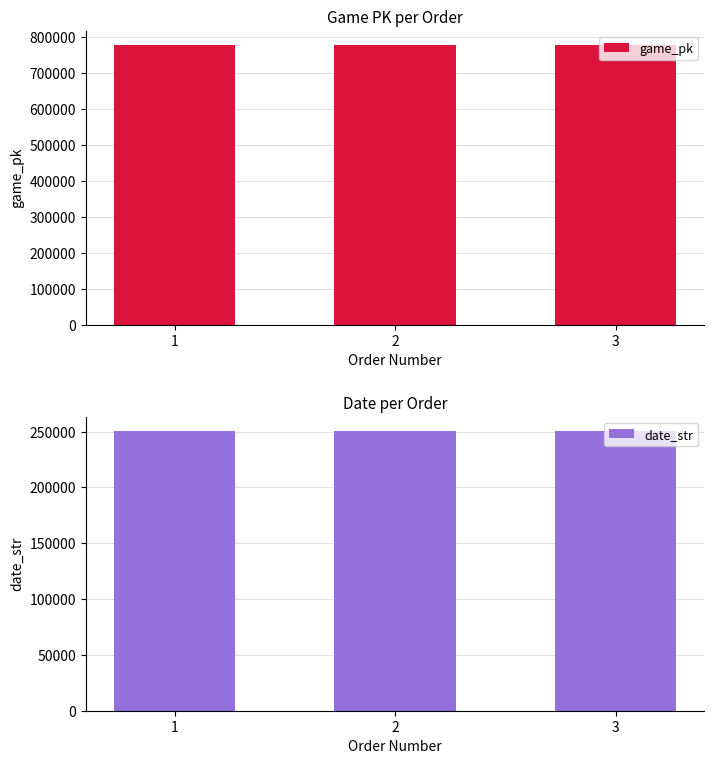

What is the difference between the second highest and minimum values in the date_str series?

8